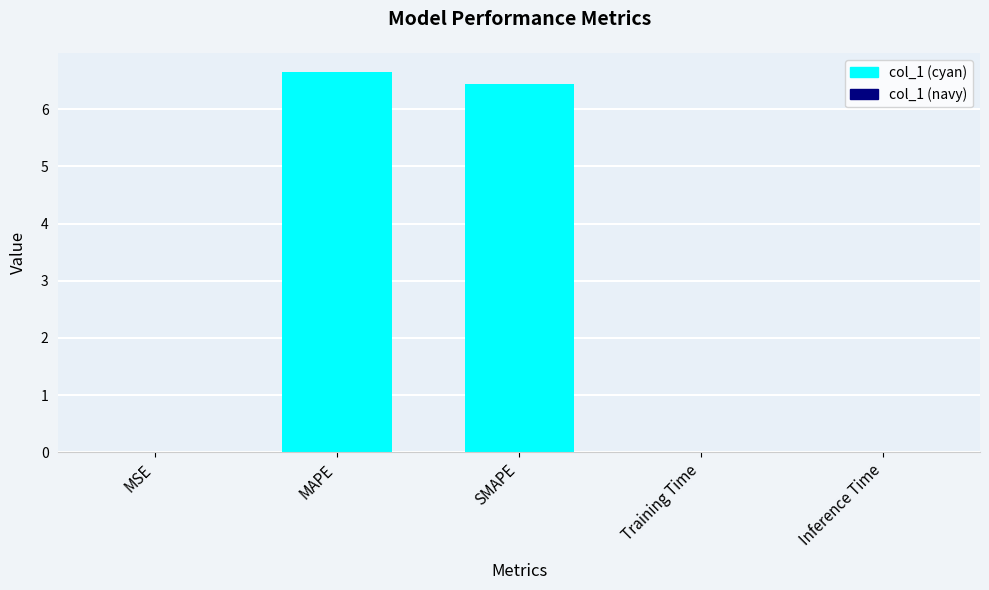

The value at MAPE is 4.6. True or false?

False